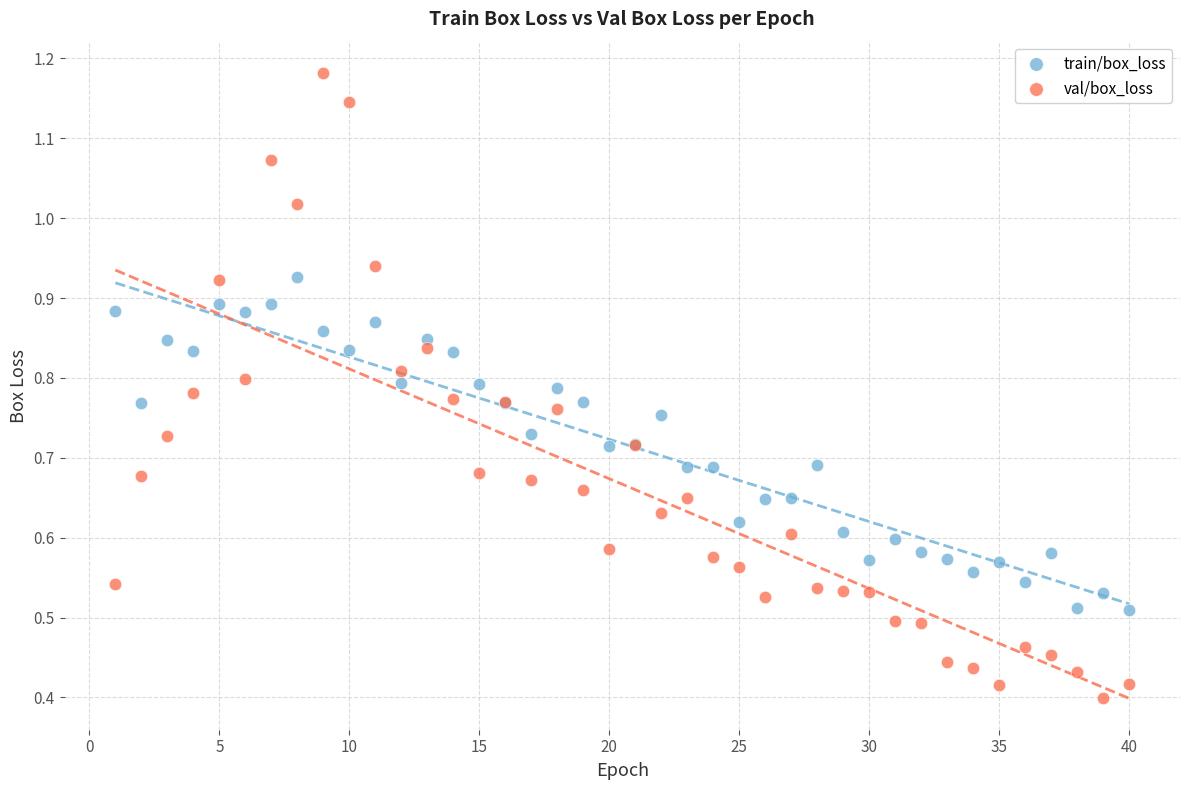

Which series reaches the maximum Y coordinate?

val/box_loss